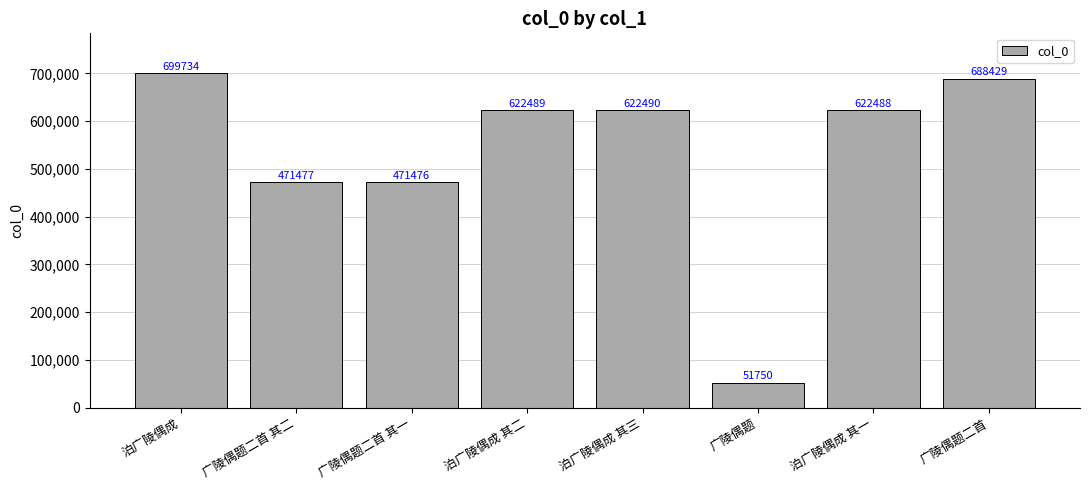

What is the difference between the second highest and second lowest values?

216953